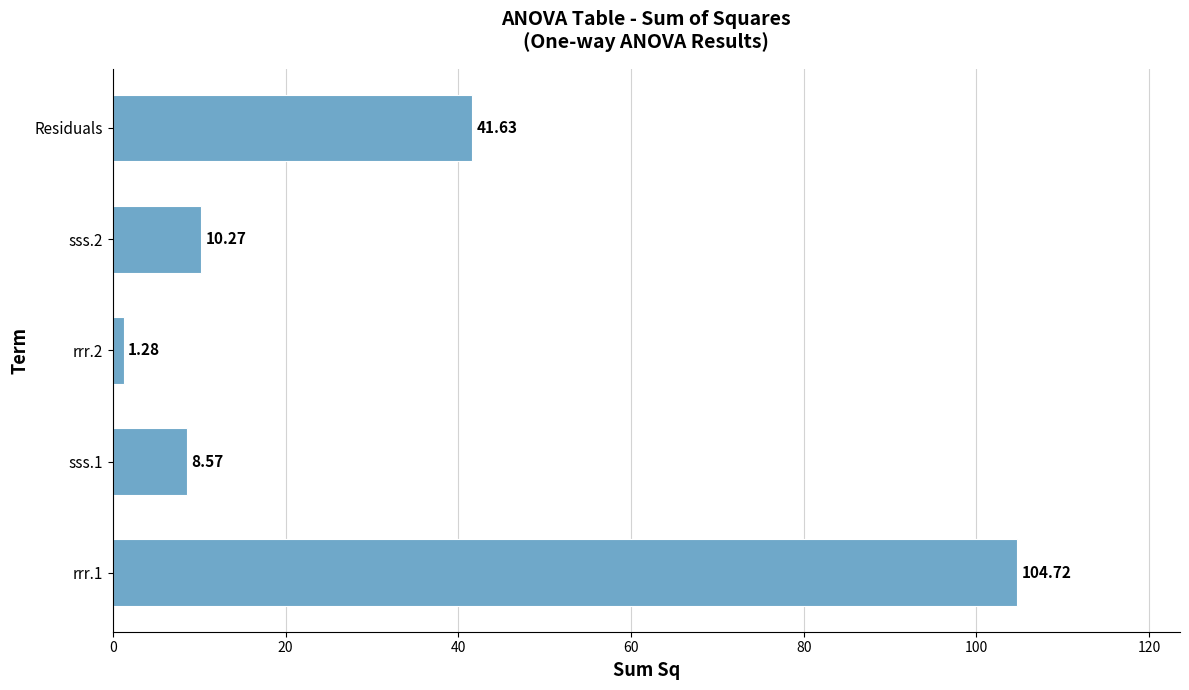

What is the sum of all values?

166.5